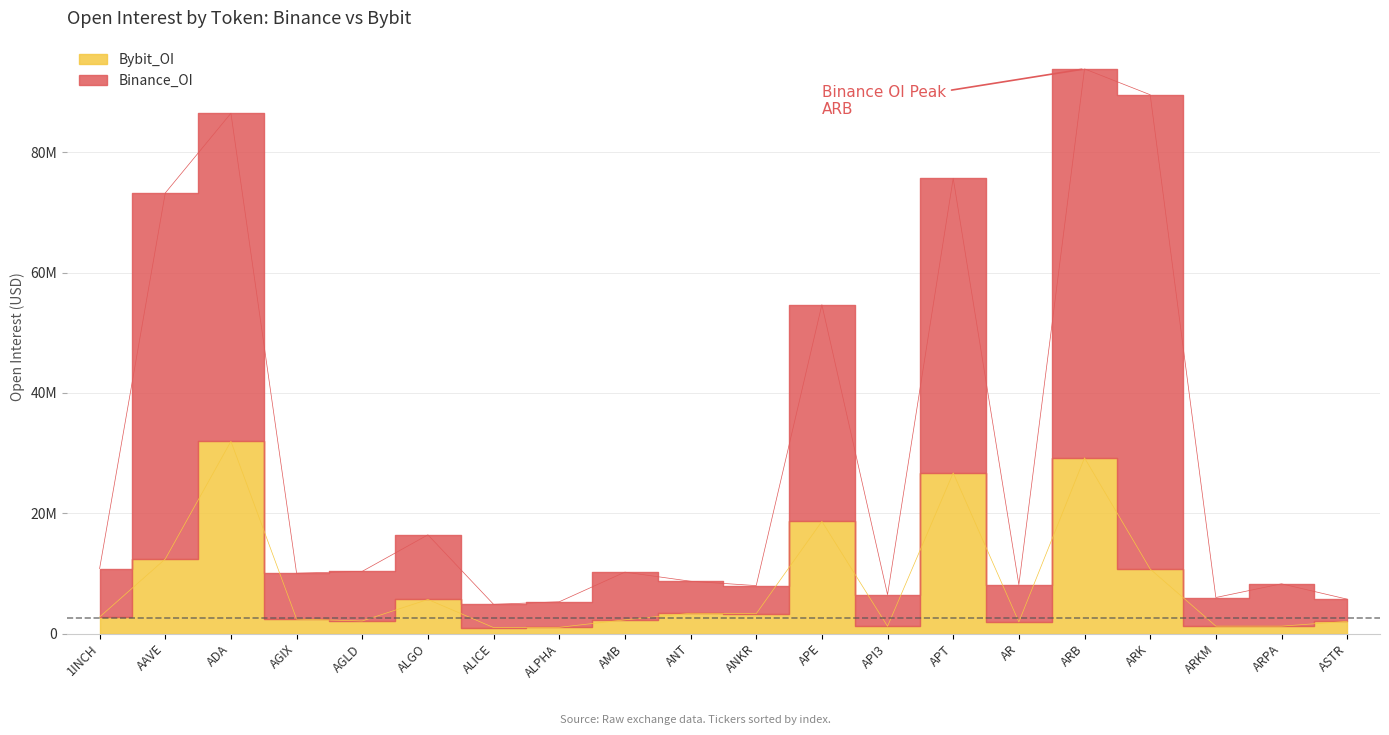

What is the difference between the maximum and minimum values in the Binance_OI series?

89039576